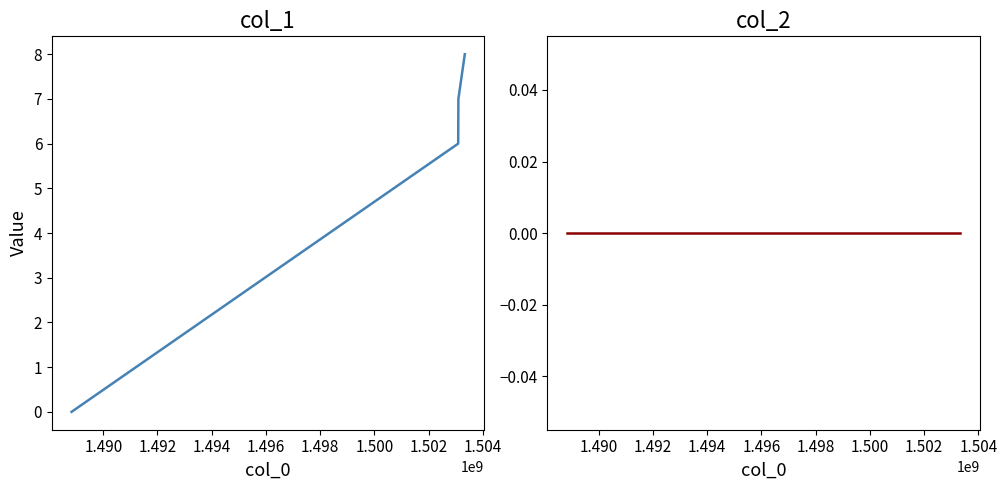

What is the sum of all col_1 values?

21